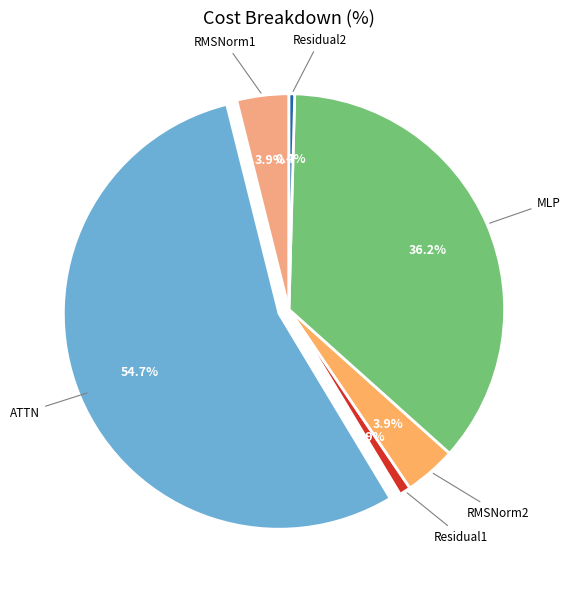

Between Residual1 and RMSNorm2, which is larger?

RMSNorm2